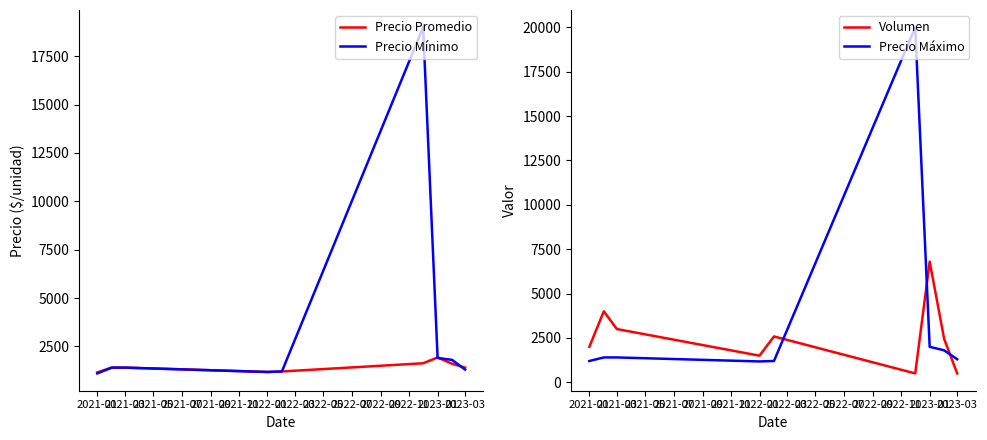

Rank the series by their maximum value, from highest to lowest.

Precio Máximo, Precio Mínimo, Volumen, Precio Promedio